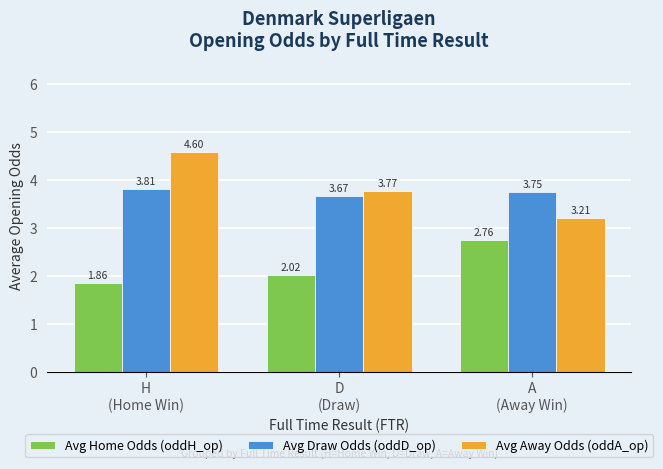

How many Avg Draw Odds (oddD_op) values are between 3 and 4?

3